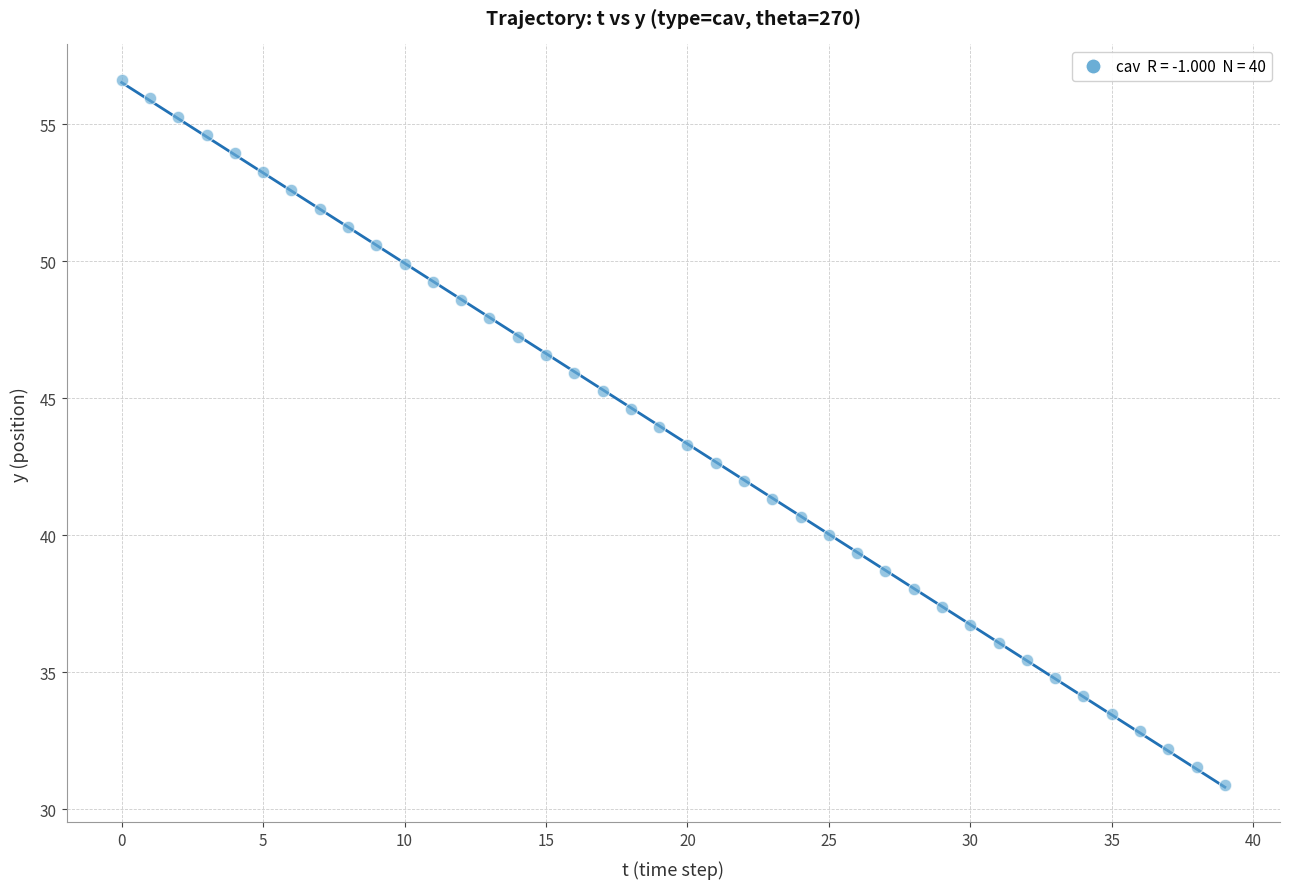

What is the range of Y values (max minus min)?

25.7